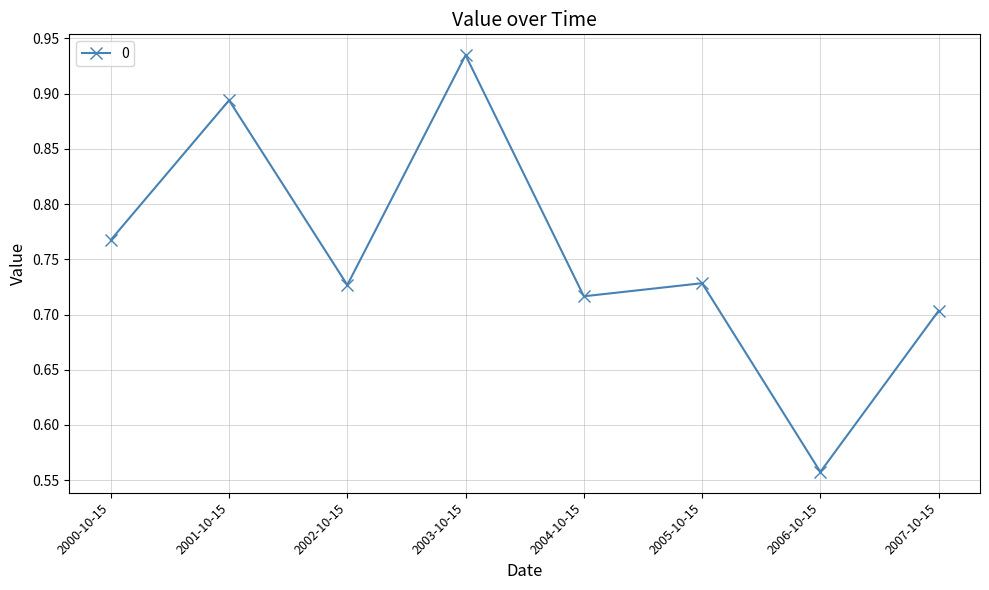

At which label is the value closest to 0?

2006-10-15